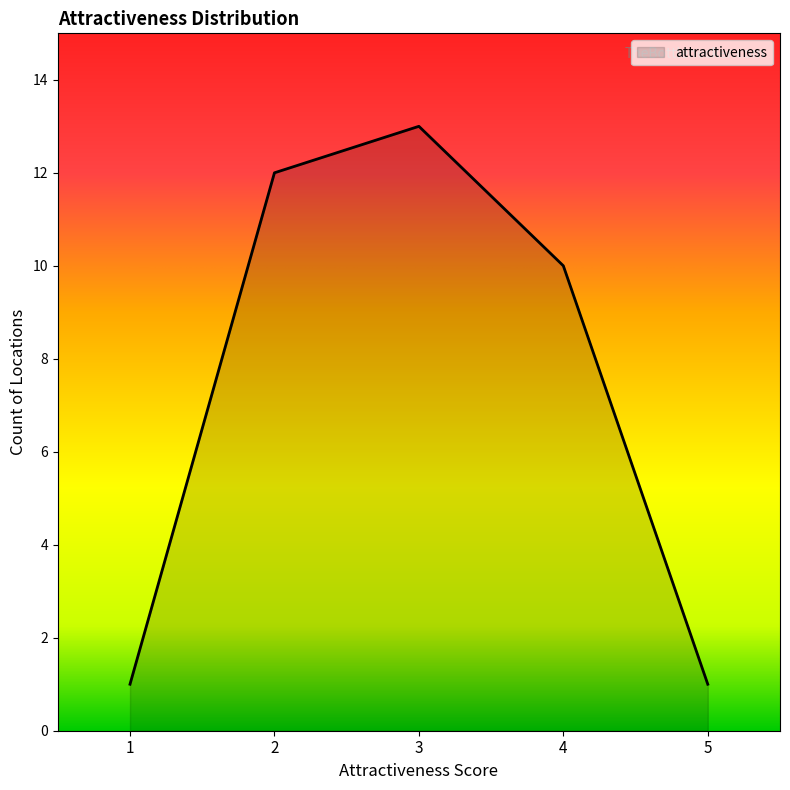

The value at 5 is 1. True or false?

True